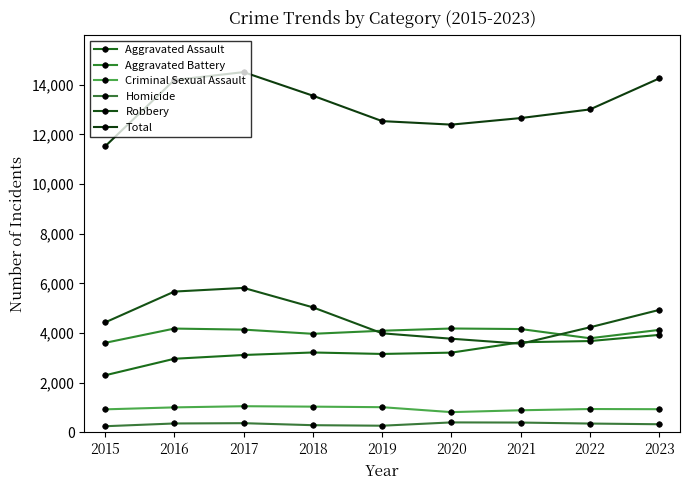

What is the difference between the Aggravated Battery values at 2018 and 2016?

211